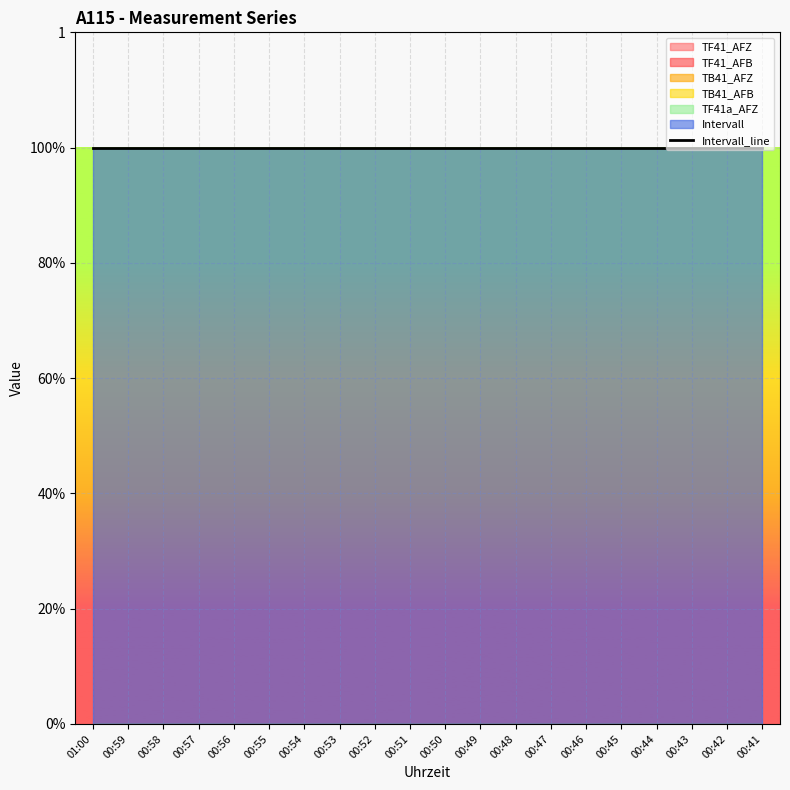

True or false: TB41_AFB and TB41_AFZ cross at least once.

False